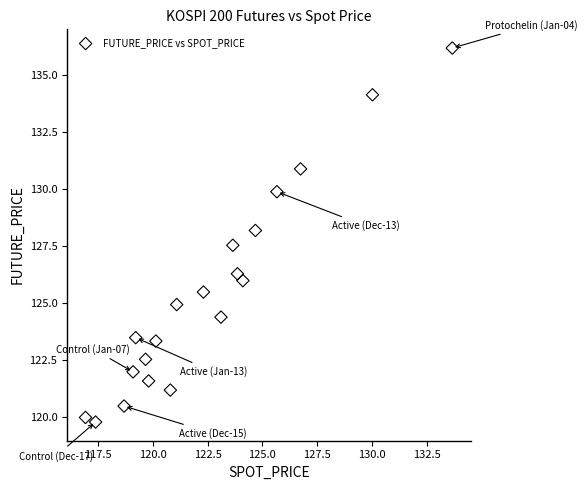

What Y value in the scatter plot is closest to 128?

128.2